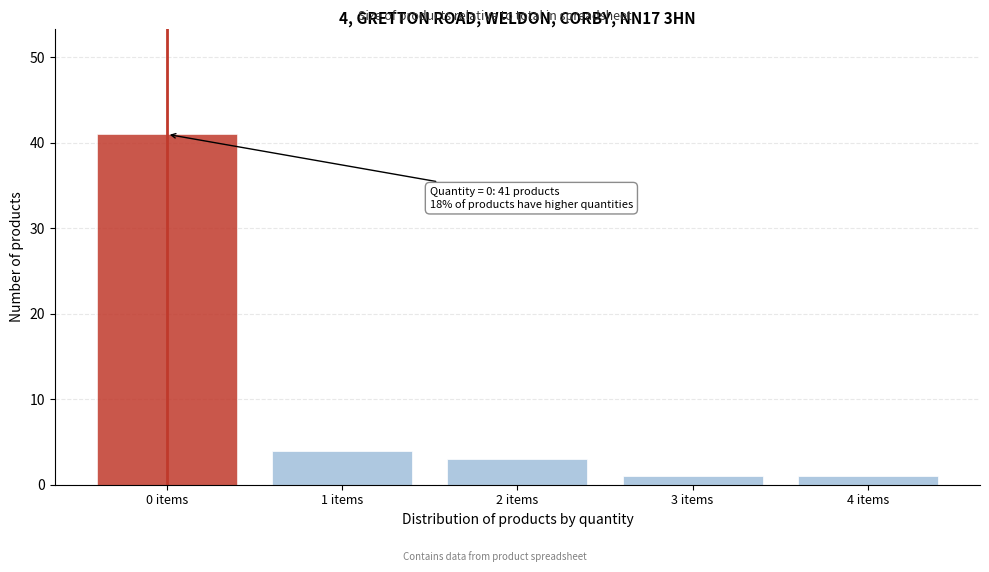

Reading left to right, extract all data points from this chart.

0 items=41	1 items=4	2 items=3	3 items=1	4 items=1